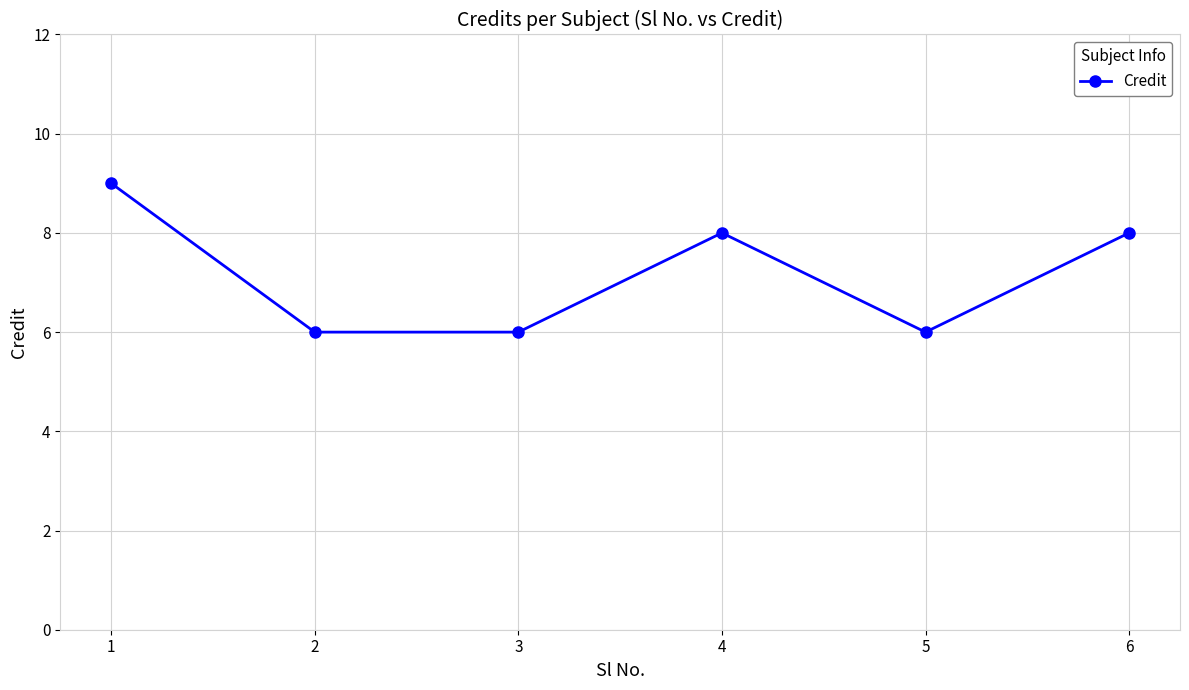

What is the difference between the second highest and minimum values?

2